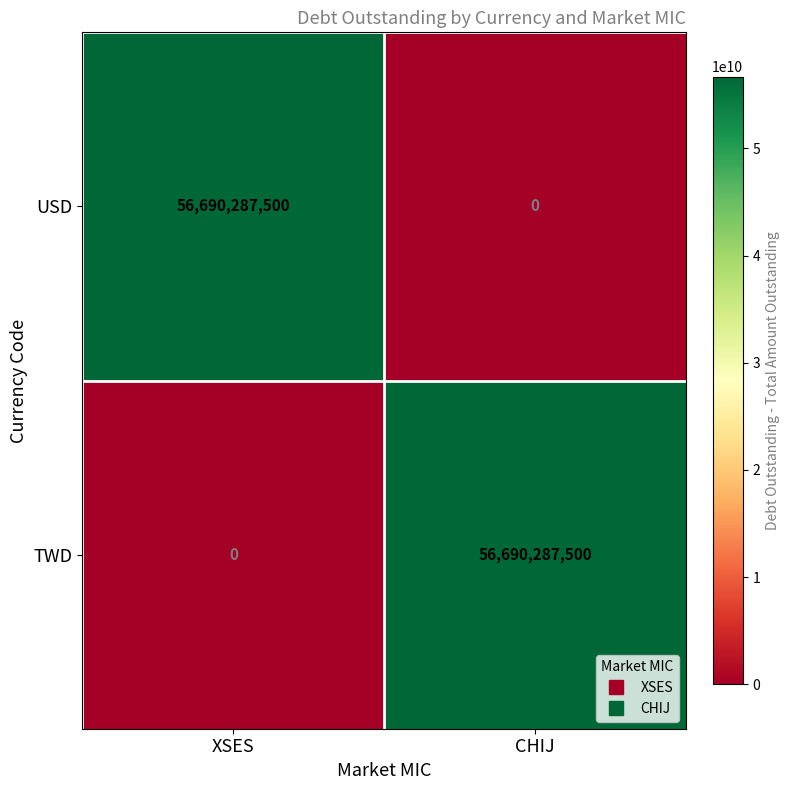

What is the spread (max minus min) of values at CHIJ?

56690287500